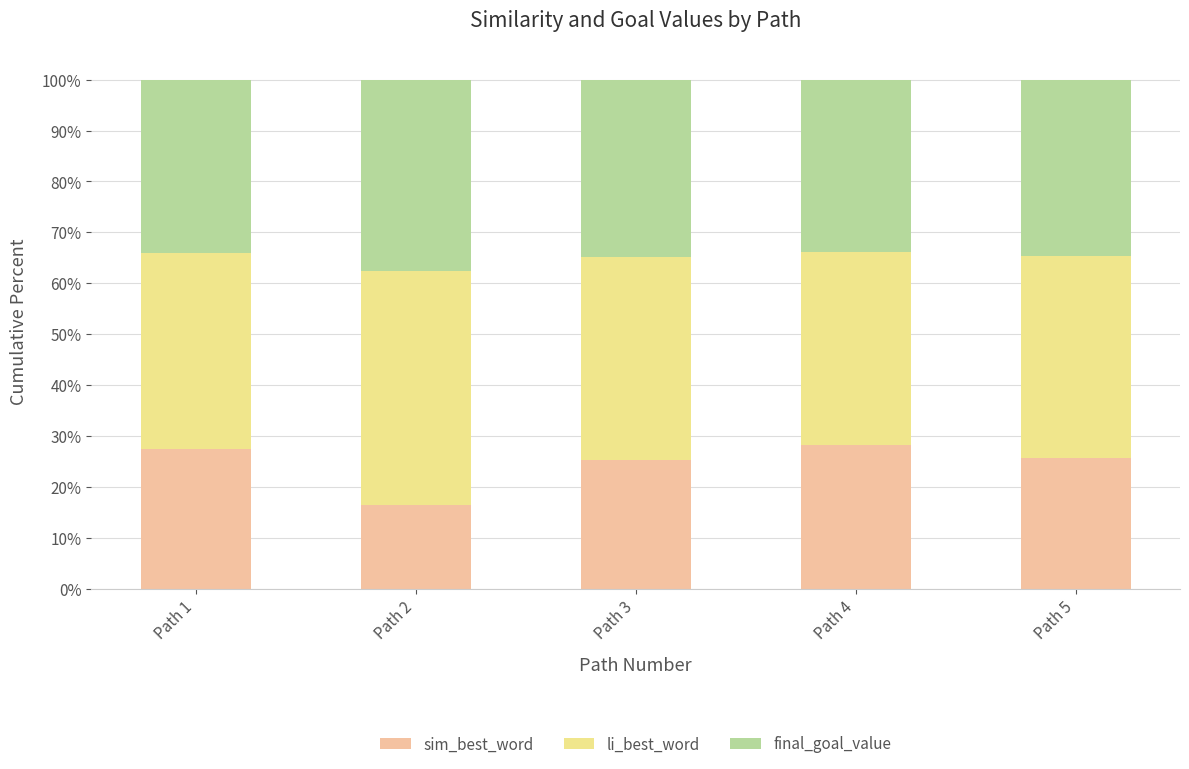

Are the bars horizontal?

No